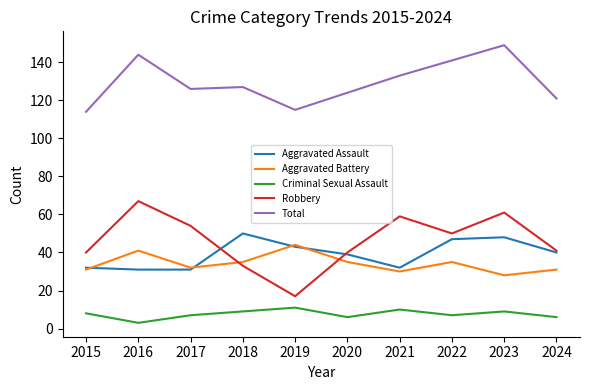

What is the greatest value displayed?

149